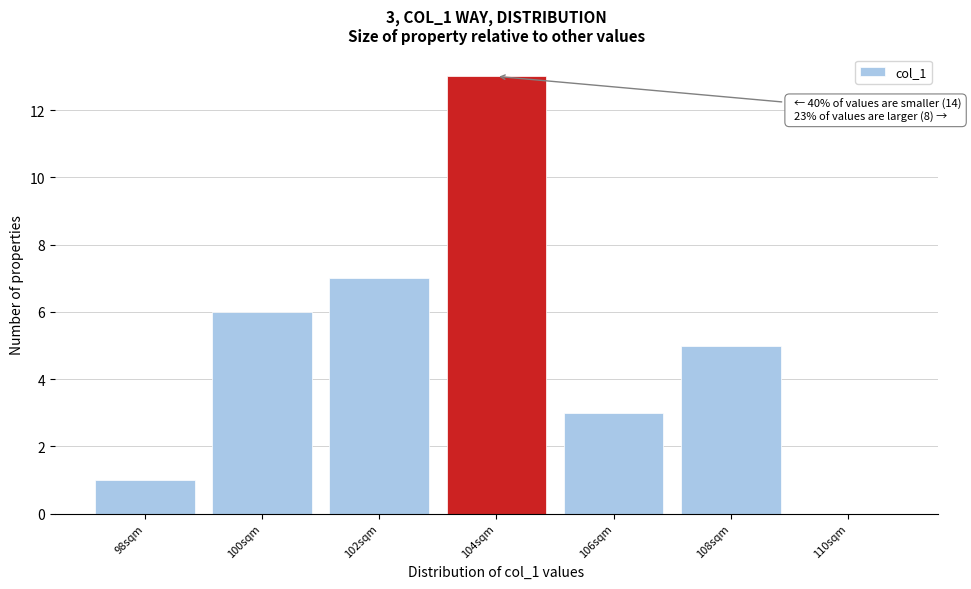

Reading right to left, what are all the values shown in this chart?

110sqm=0	108sqm=5	106sqm=3	104sqm=13	102sqm=7	100sqm=6	98sqm=1